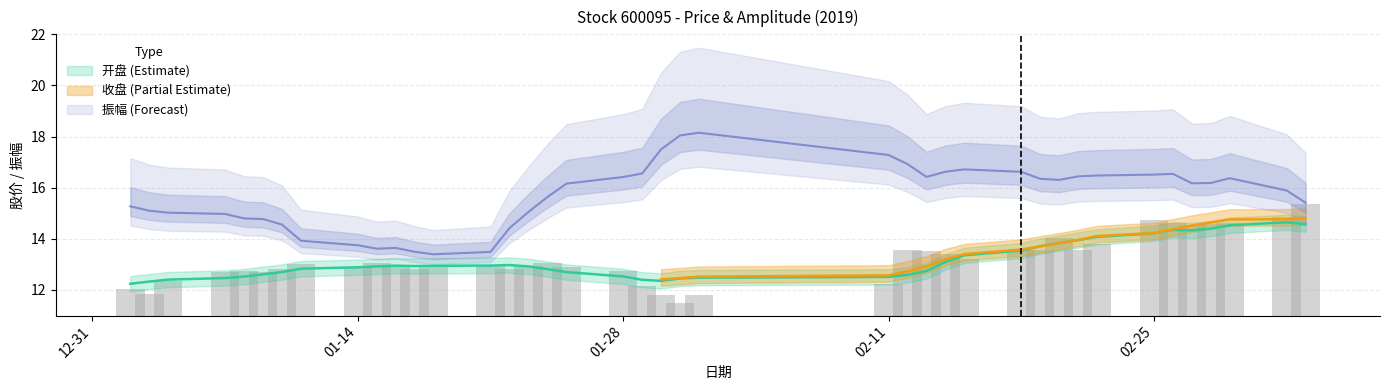

Which has a higher value, 2019-03-05 or 2019-01-15?

2019-03-05